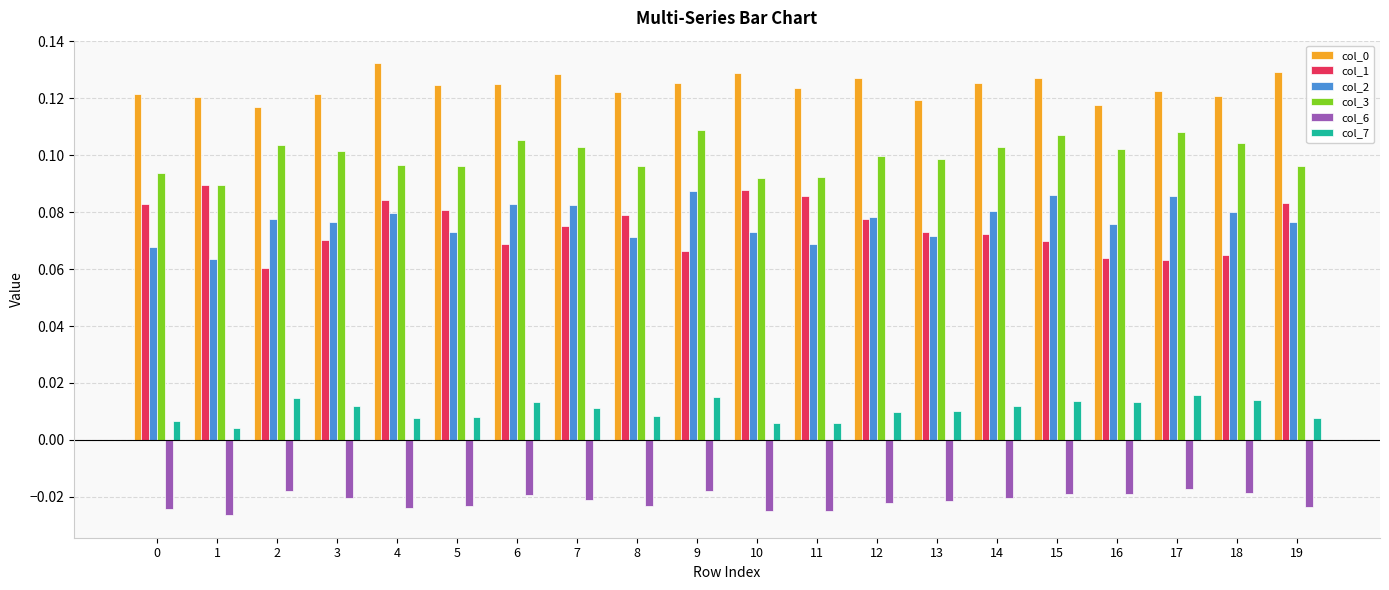

Which series has the largest range (max minus min)?

col_1